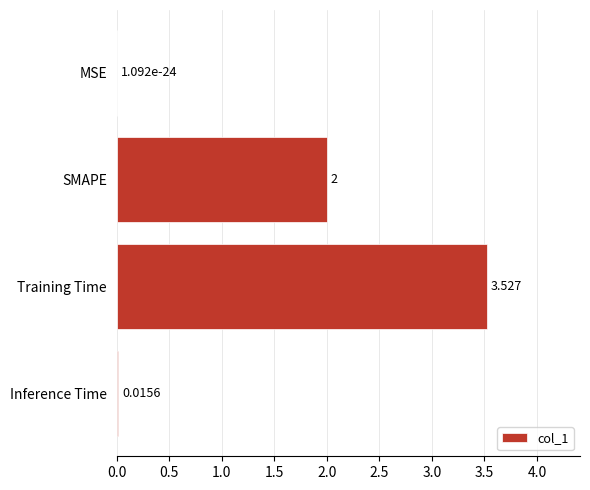

Which category has the highest value across all series?

Training Time